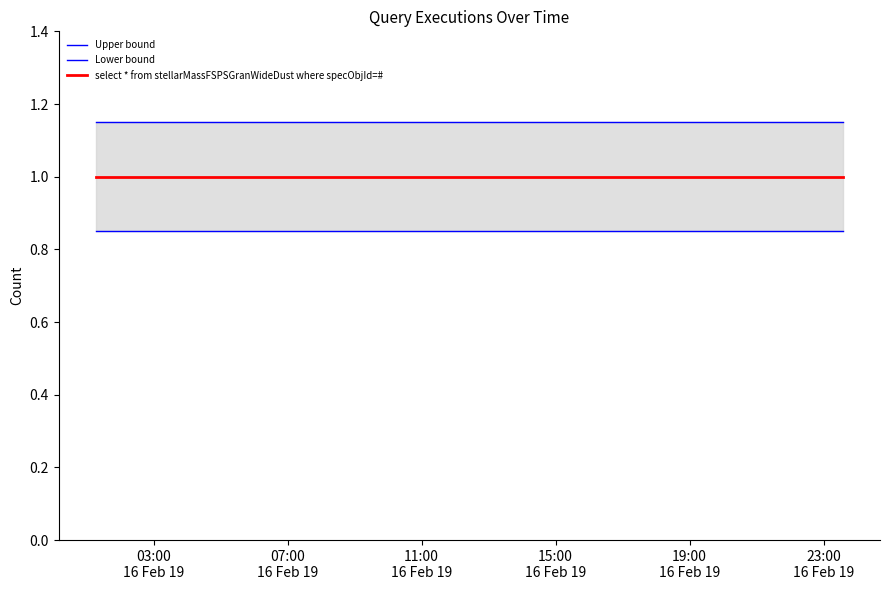

True or false: Upper bound and Lower bound intersect in this chart.

False